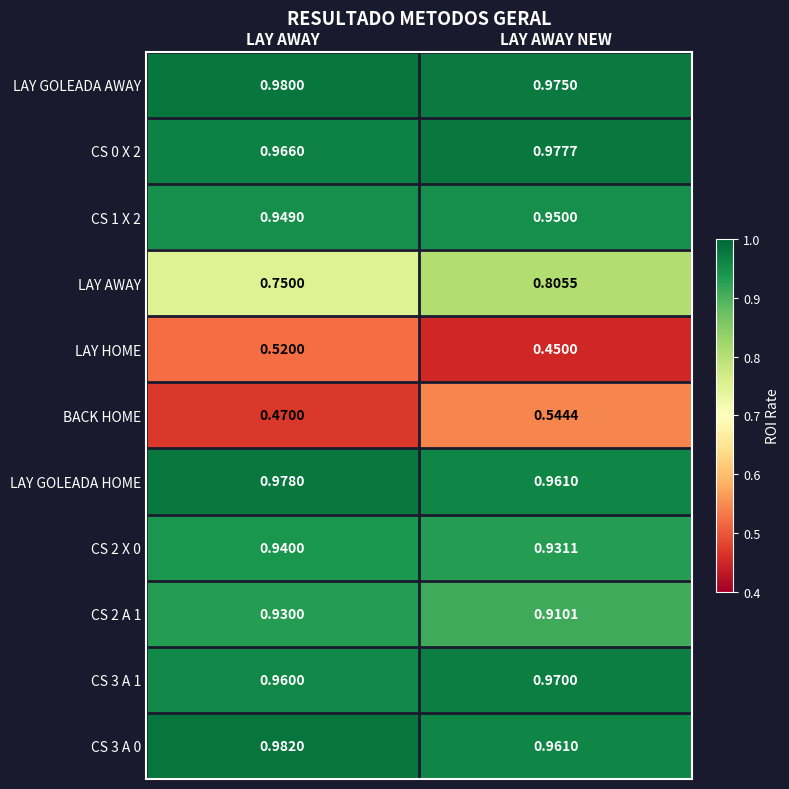

Which series has the largest total across all categories?

LAY GOLEADA AWAY